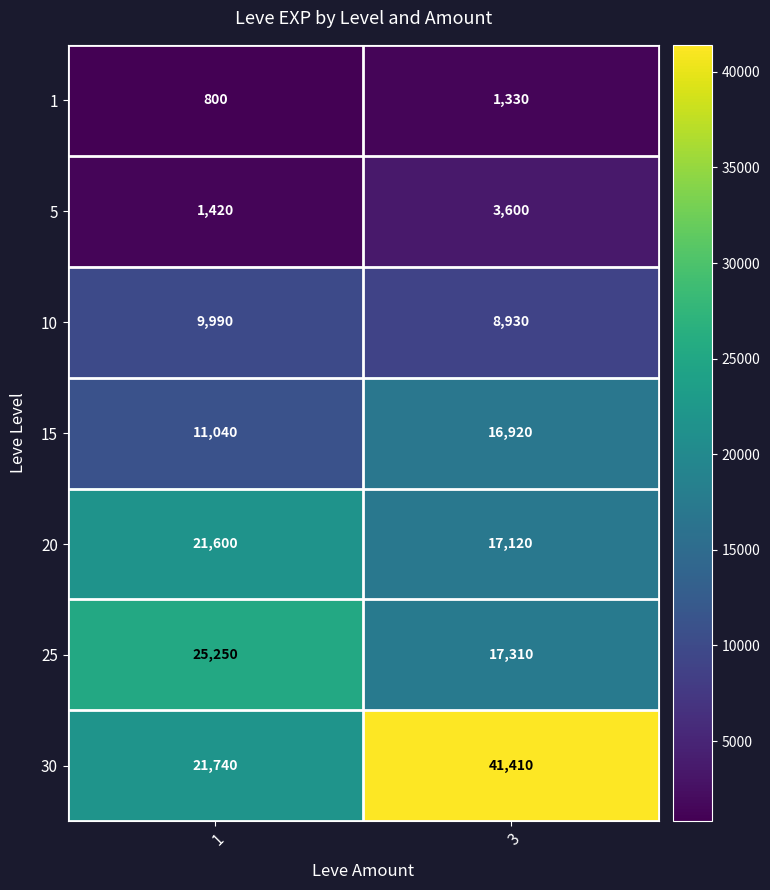

What is the difference between the 1 values at 1 and 3?

530